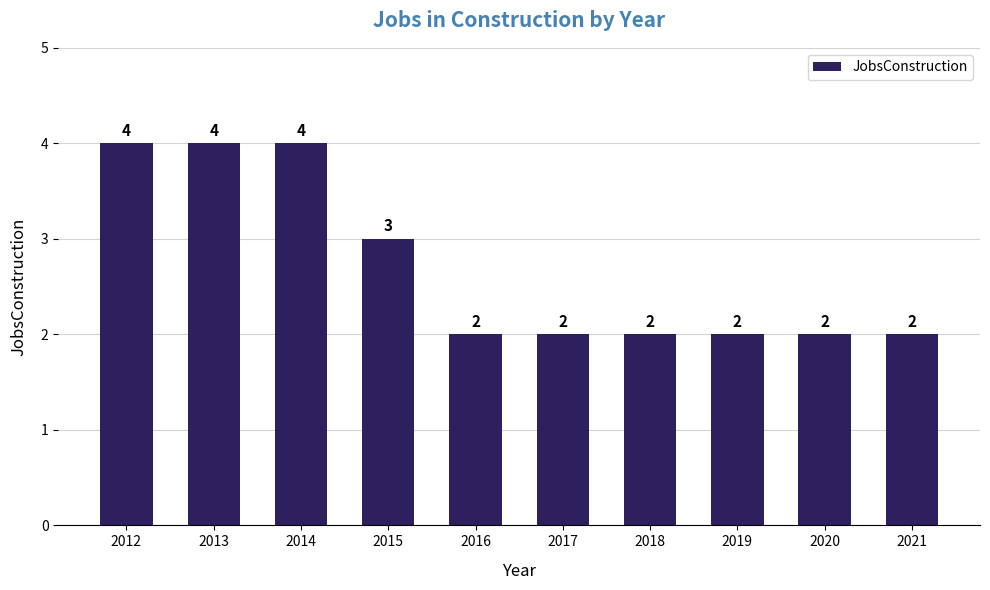

What is the value of the 9th bar from the left?

2